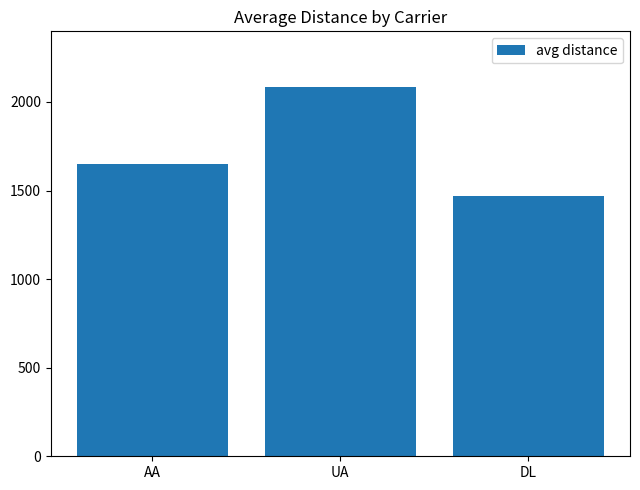

What is the value of the 2nd bar from the left?

2086.0